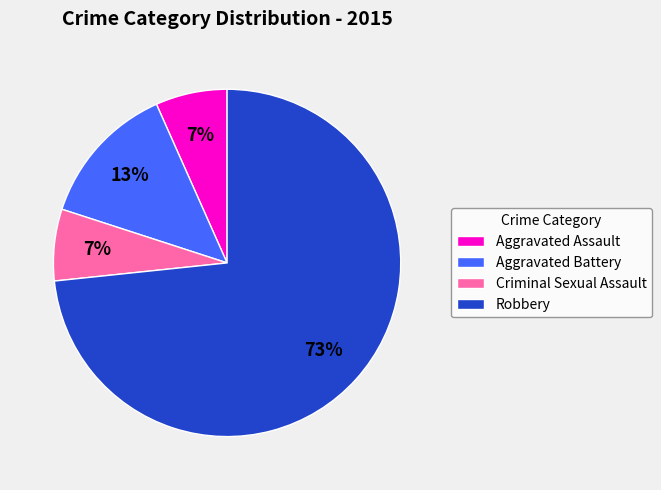

The Aggravated Battery slice represents 20% of the pie. True or false?

False